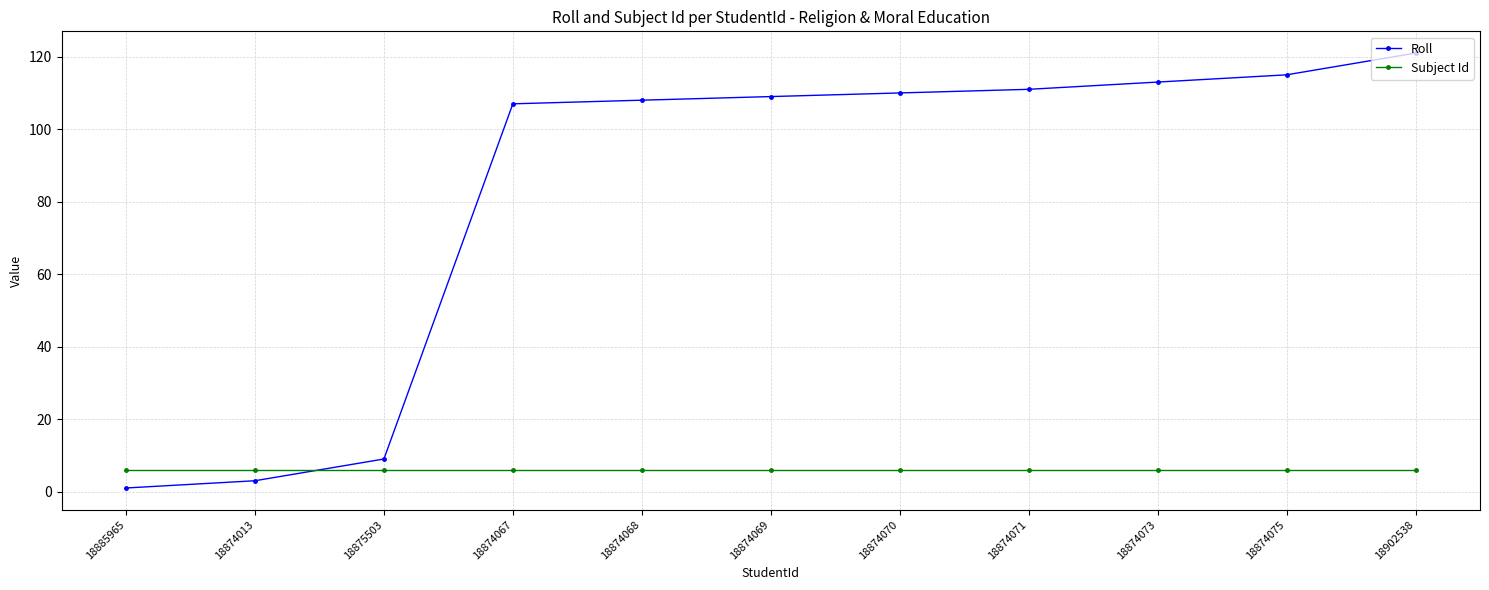

Reading left to right, what are all the values shown in this chart?

Roll: 1	3	9	107	108	109	110	111	113	115	121
Subject Id: 6	6	6	6	6	6	6	6	6	6	6